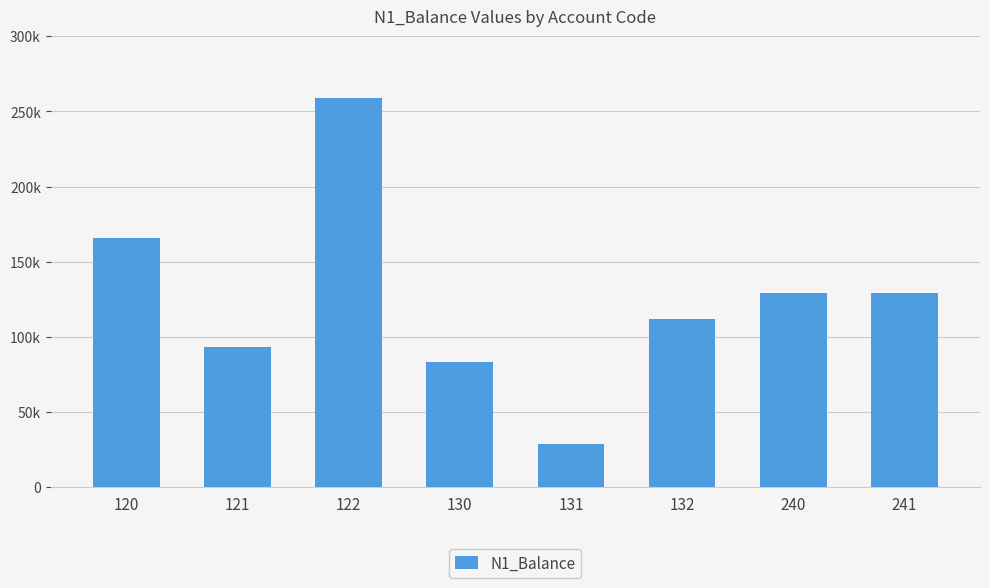

What is the ratio of the value at 131 to the value at 240?

0.2